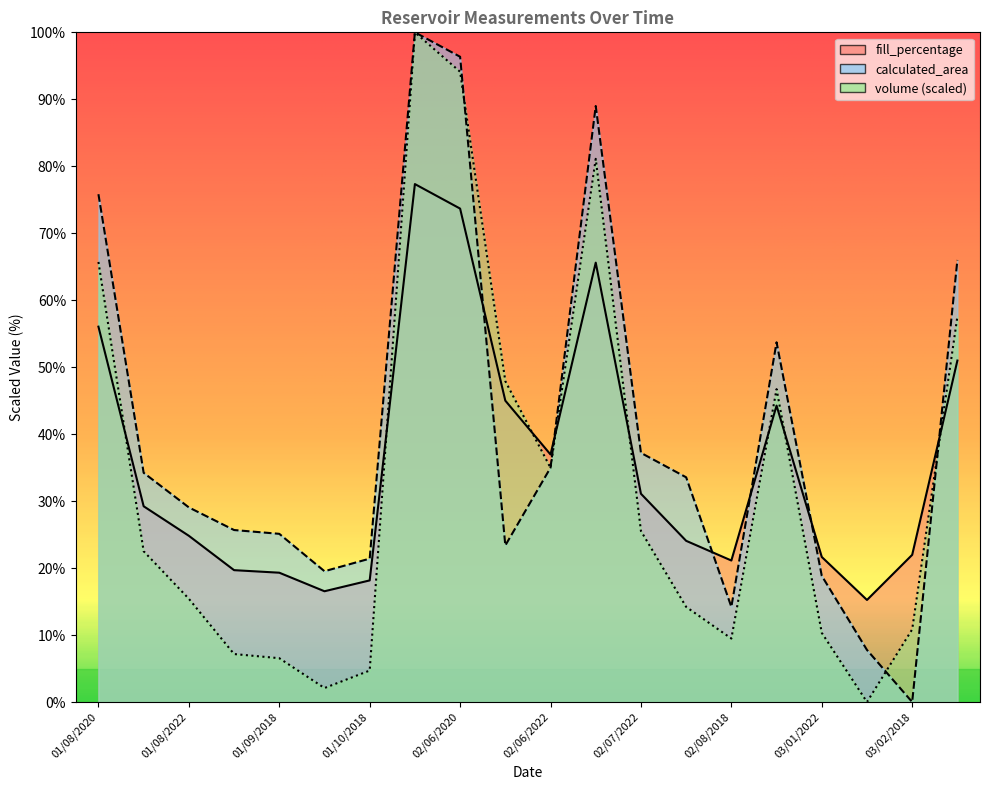

Is it true that calculated_area equals 52.5 at 02/06/2020?

False